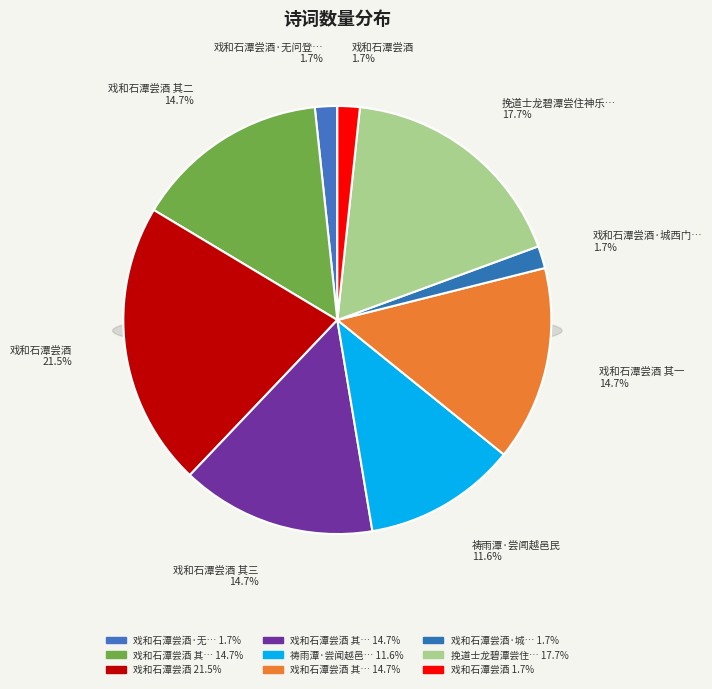

What percentage is NOT represented by 戏和石潭尝酒 其二?

85.3%